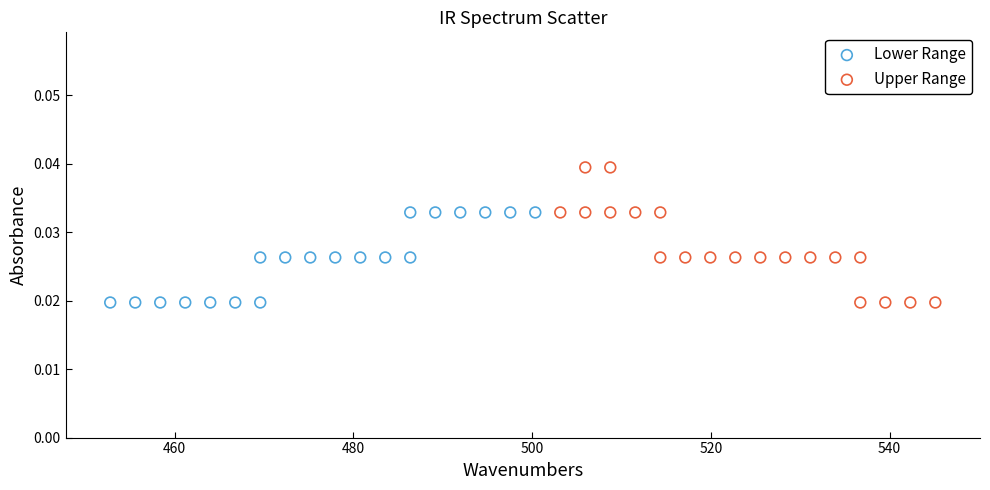

Which series contains the highest Y value?

Upper Range